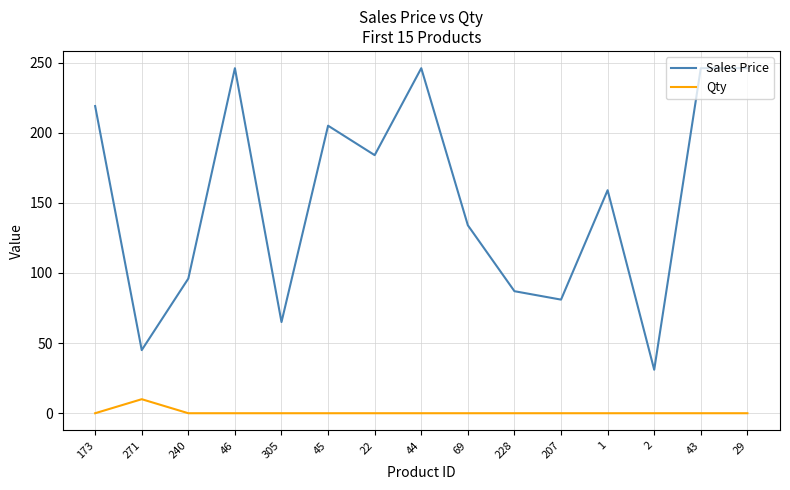

True or false: Sales Price has more than 2 interior local peaks.

True